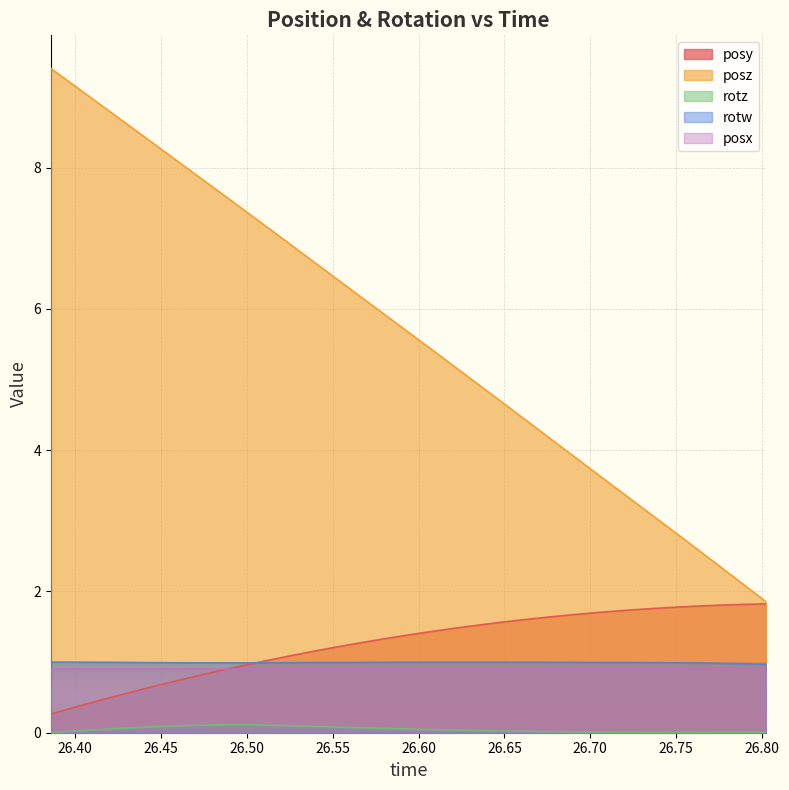

Which series has the widest spread of values?

posz